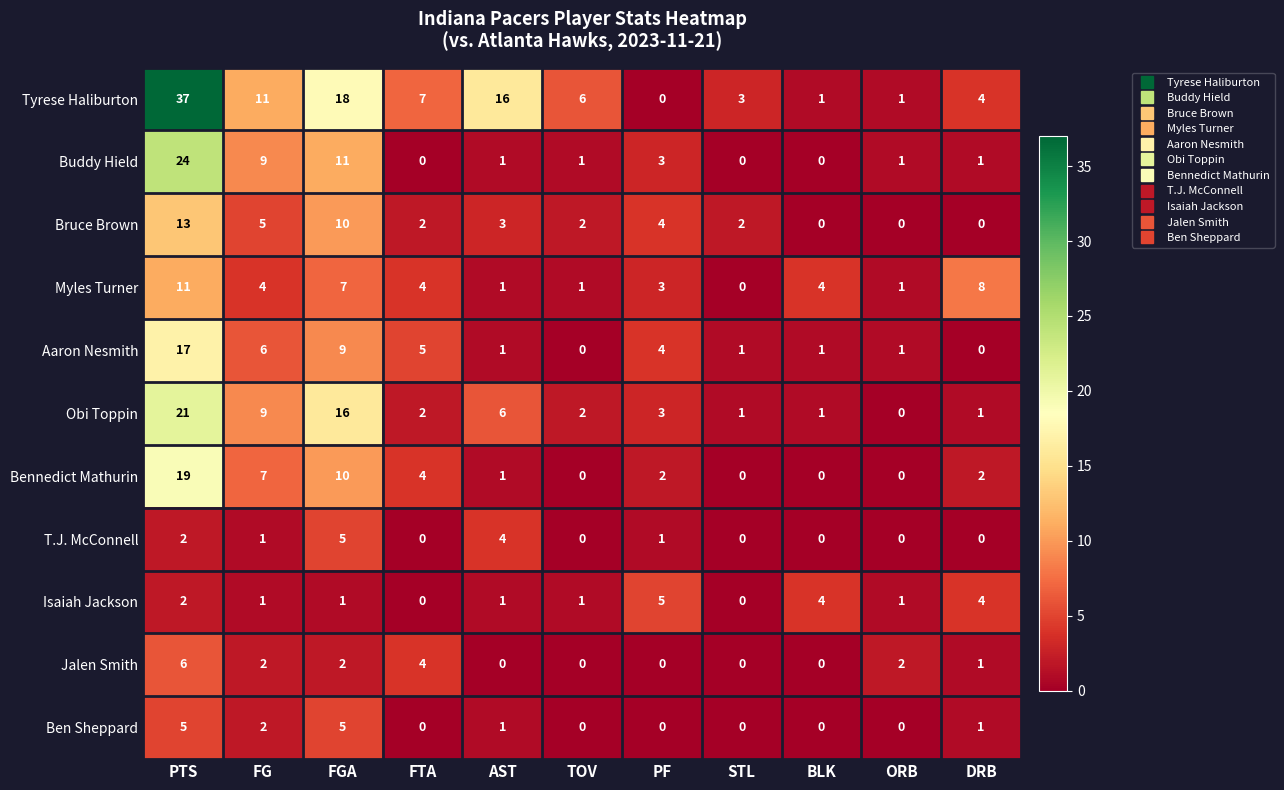

True or false: Jalen Smith has a value of 0 at STL.

True